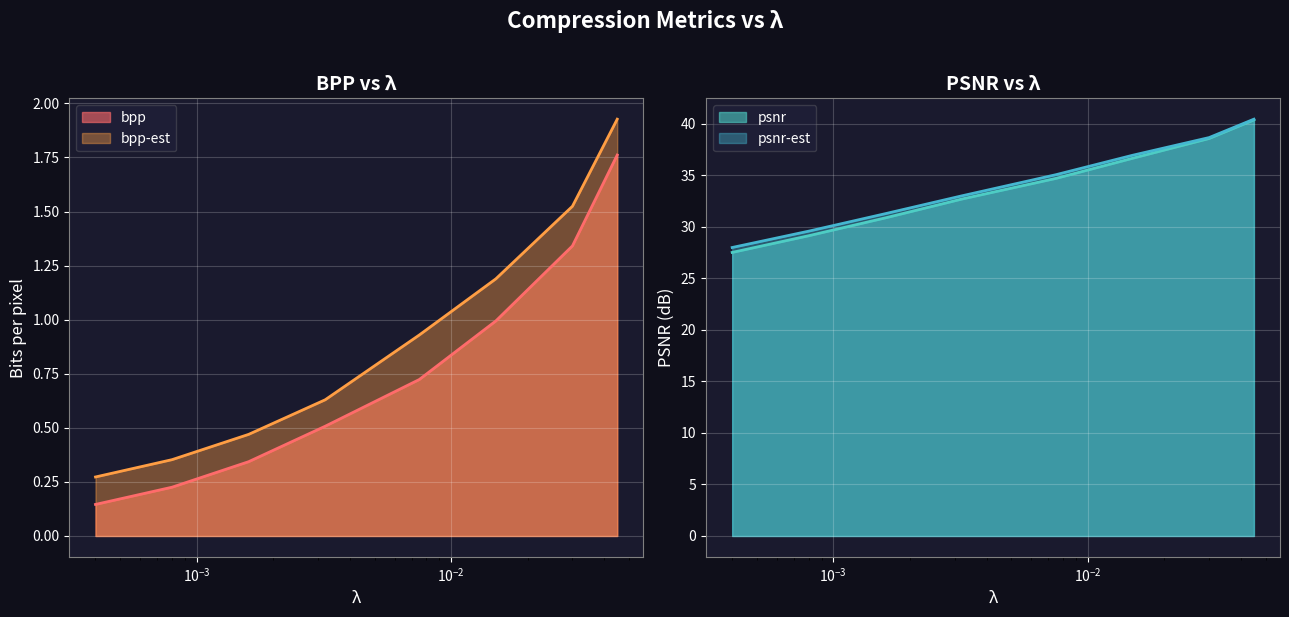

Between 0.0004 and 0.0032, which series saw the biggest shift?

psnr